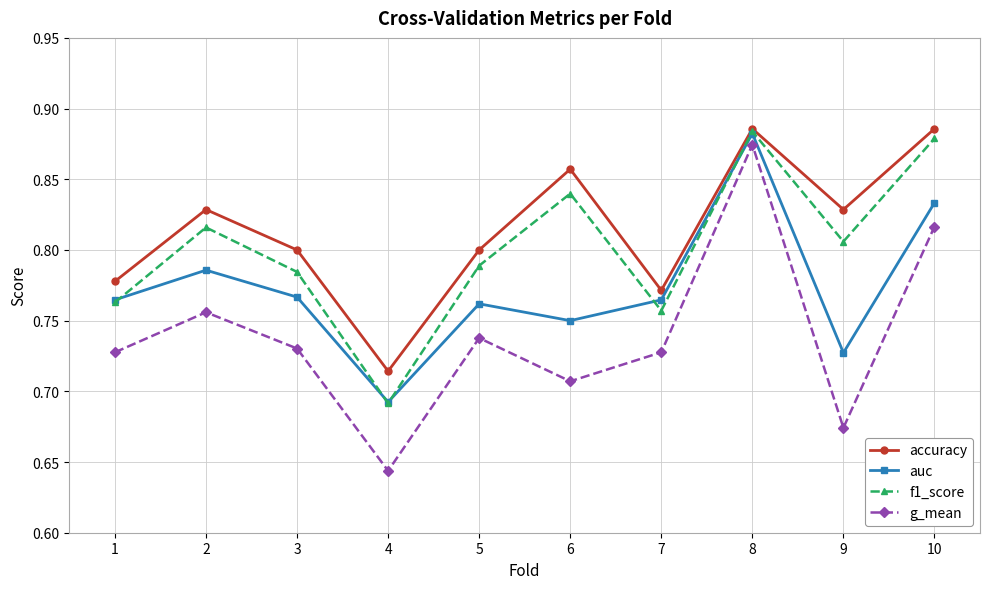

True or false: accuracy and g_mean intersect in this chart.

False